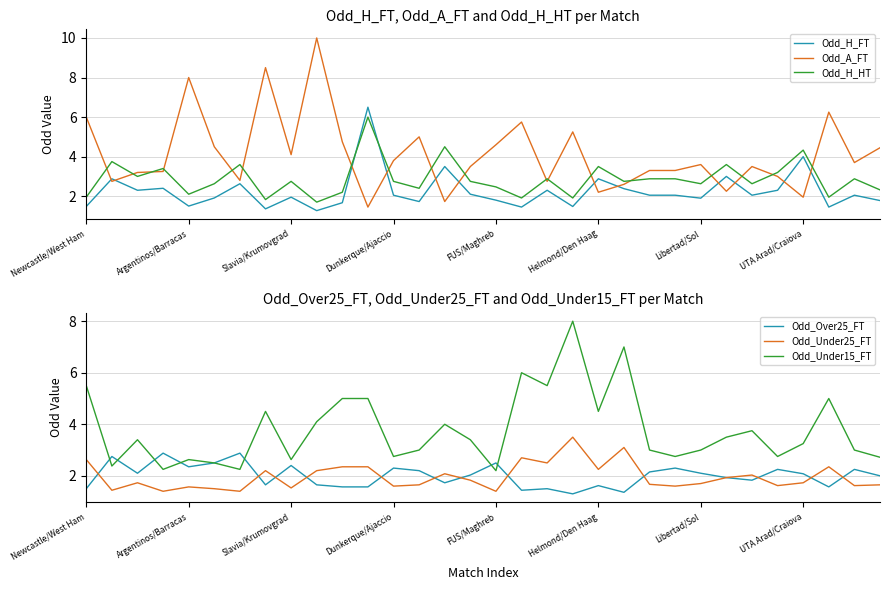

What are all the series names shown in the legend?

Odd_H_FT, Odd_A_FT, Odd_H_HT, Odd_Over25_FT, Odd_Under25_FT, Odd_Under15_FT